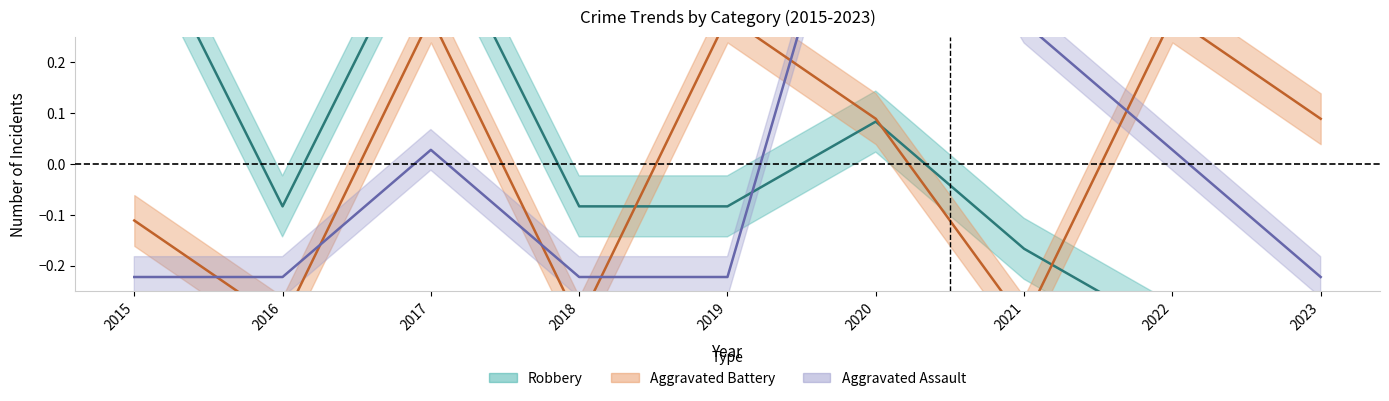

Where is the first local maximum for Robbery?

2017